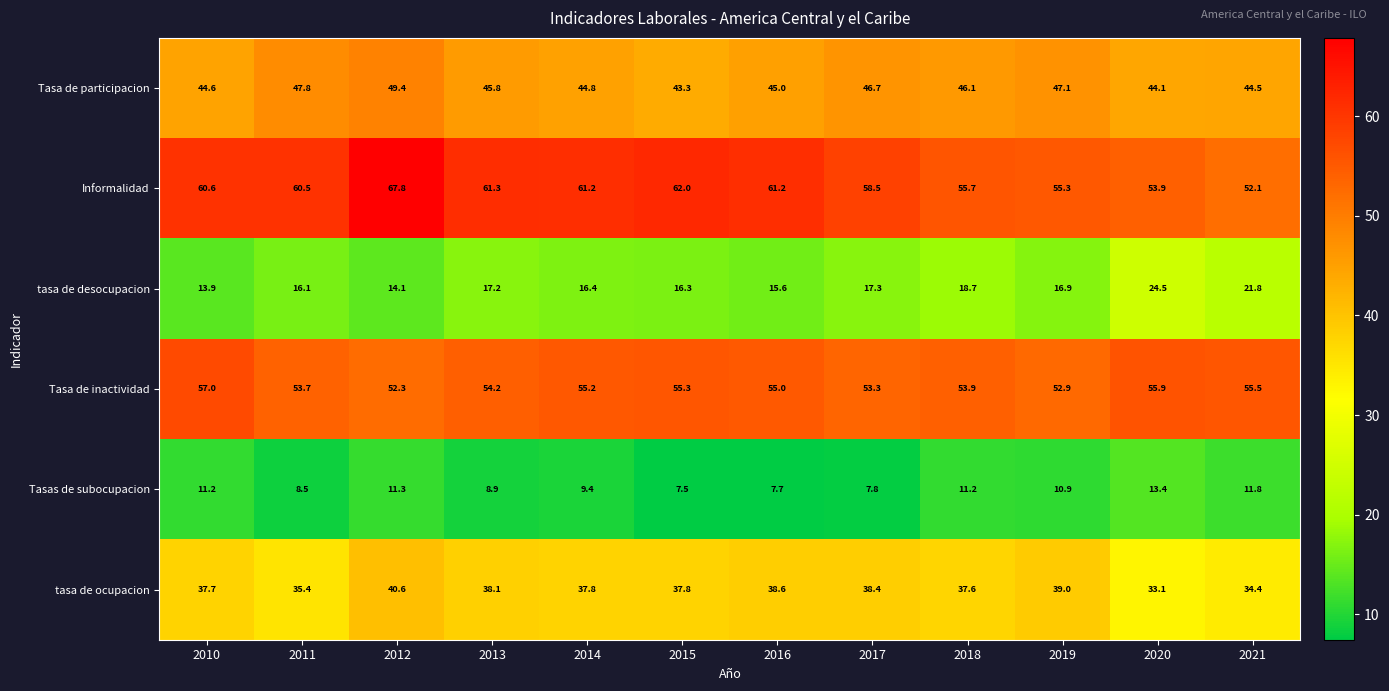

Between 2016 and 2020, which series saw the biggest shift?

tasa de desocupacion